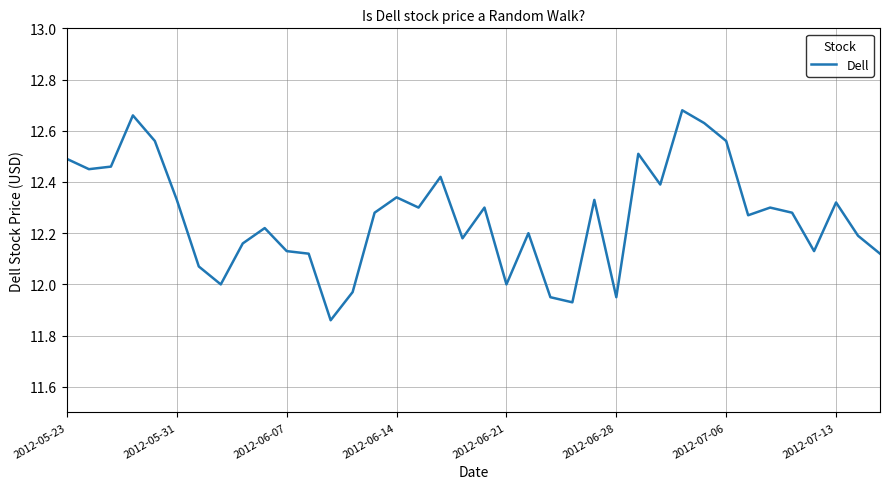

What is the difference between the maximum and minimum values?

0.8